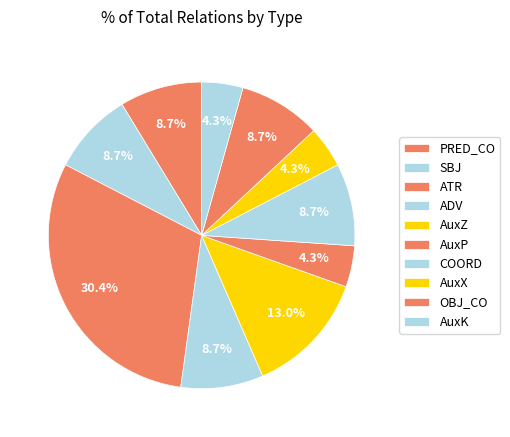

Is it true that AuxX is 4% of the pie?

True